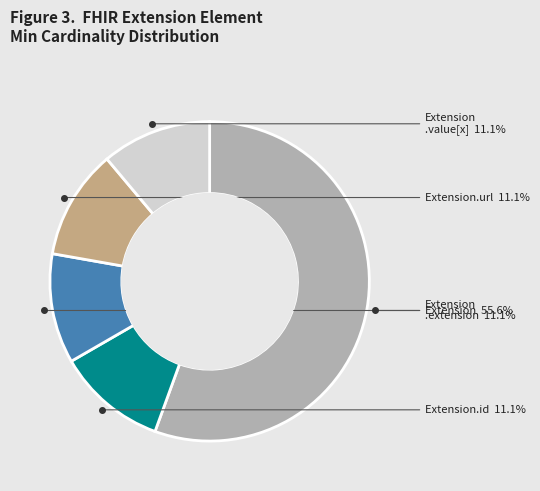

Is there a majority slice in this chart?

Yes